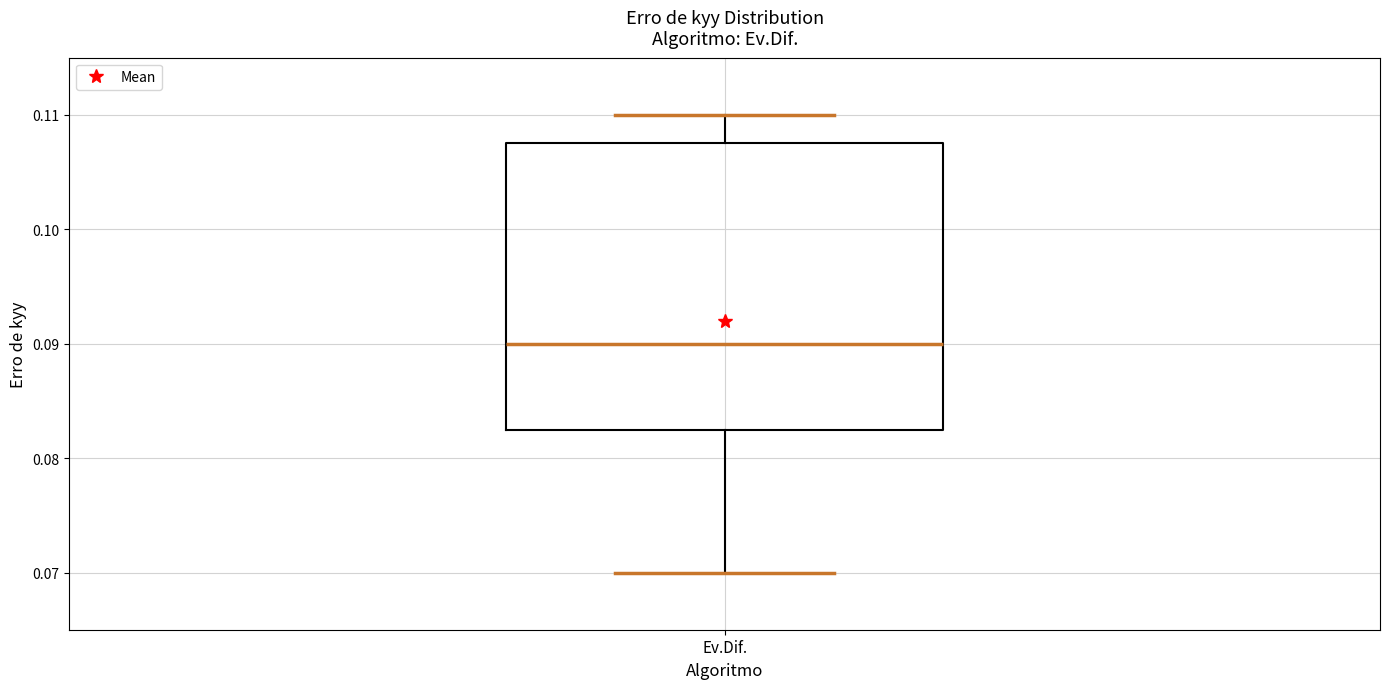

Transcribe this box plot: give where the median line is, the range the box spans, and where the two whiskers end, as read against the y-axis. The values are not printed on the chart, so give them approximately, as read against the axis.

median 0.090, box 0.083 to 0.108, whiskers 0.070 to 0.110